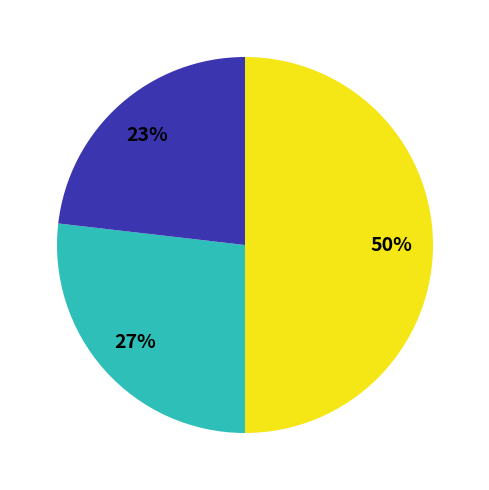

To the nearest percent, what is the difference between the largest and smallest slice percentages?

27%